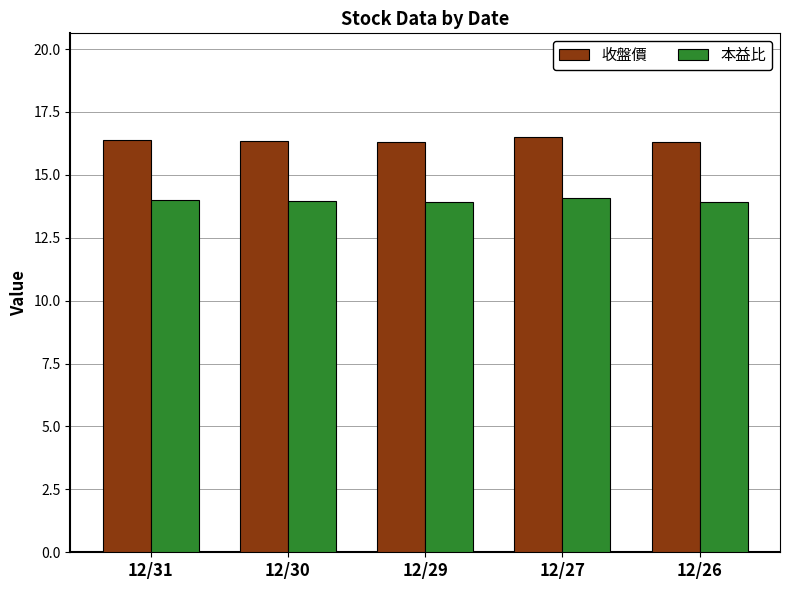

What is the approximate value of 本益比 at 12/27?

14.1